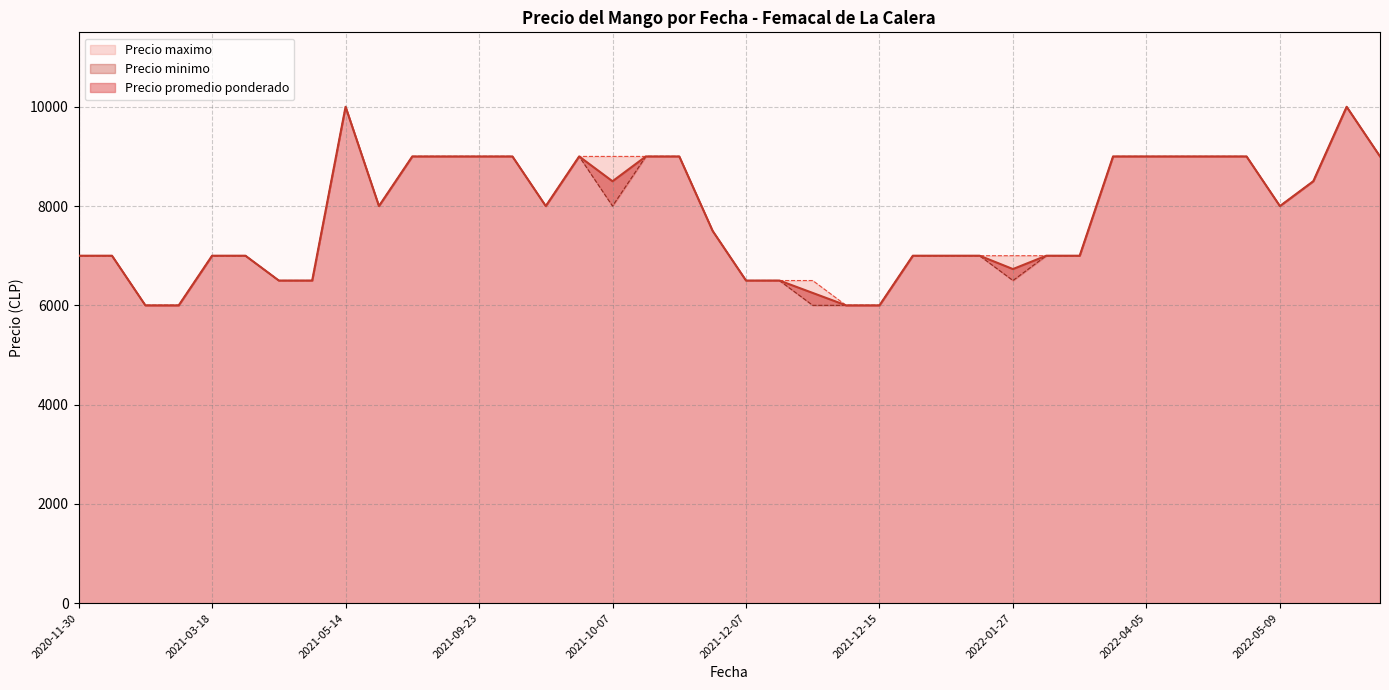

What is the sum of all Precio maximo values?

312500